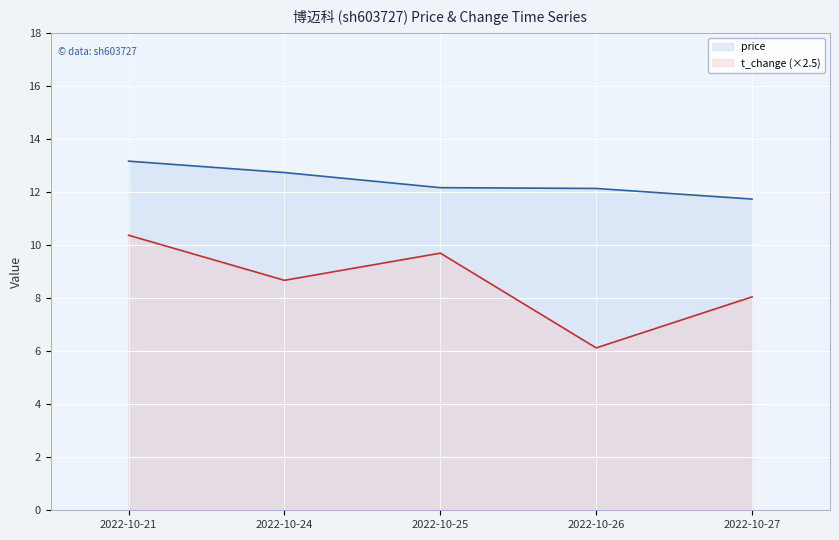

Reading right to left, transcribe all the data shown in this chart.

price: 2022-10-27=11.7	2022-10-26=12.1	2022-10-25=12.2	2022-10-24=12.7	2022-10-21=13.2
t_change: 2022-10-27=8.1	2022-10-26=6.1	2022-10-25=9.7	2022-10-24=8.7	2022-10-21=10.4